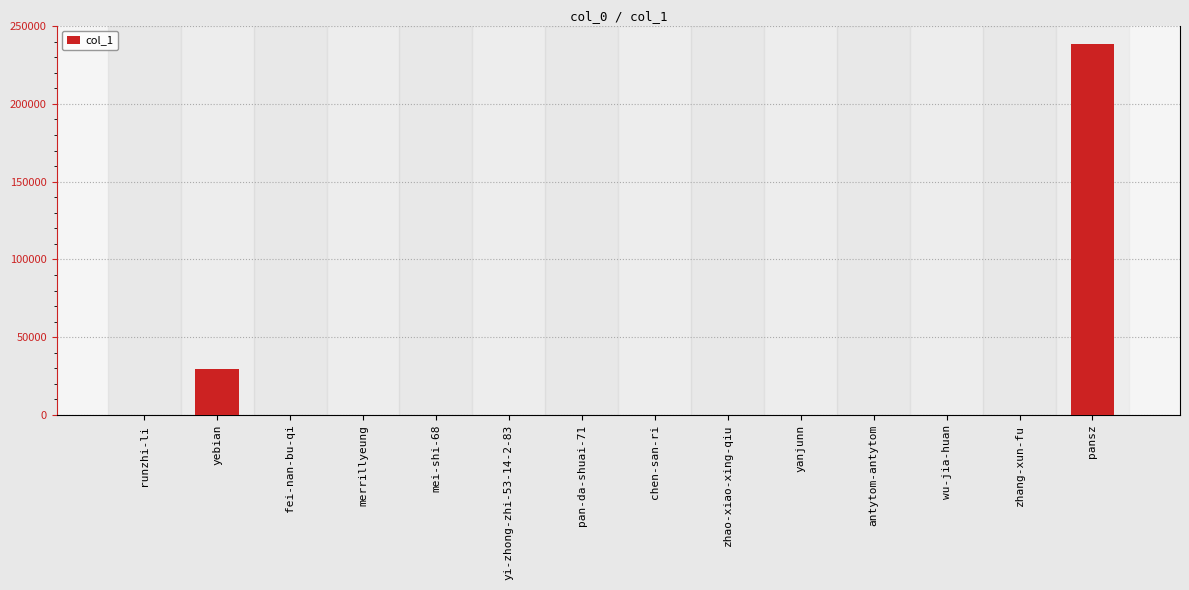

What is the maximum value shown in the chart?

238436